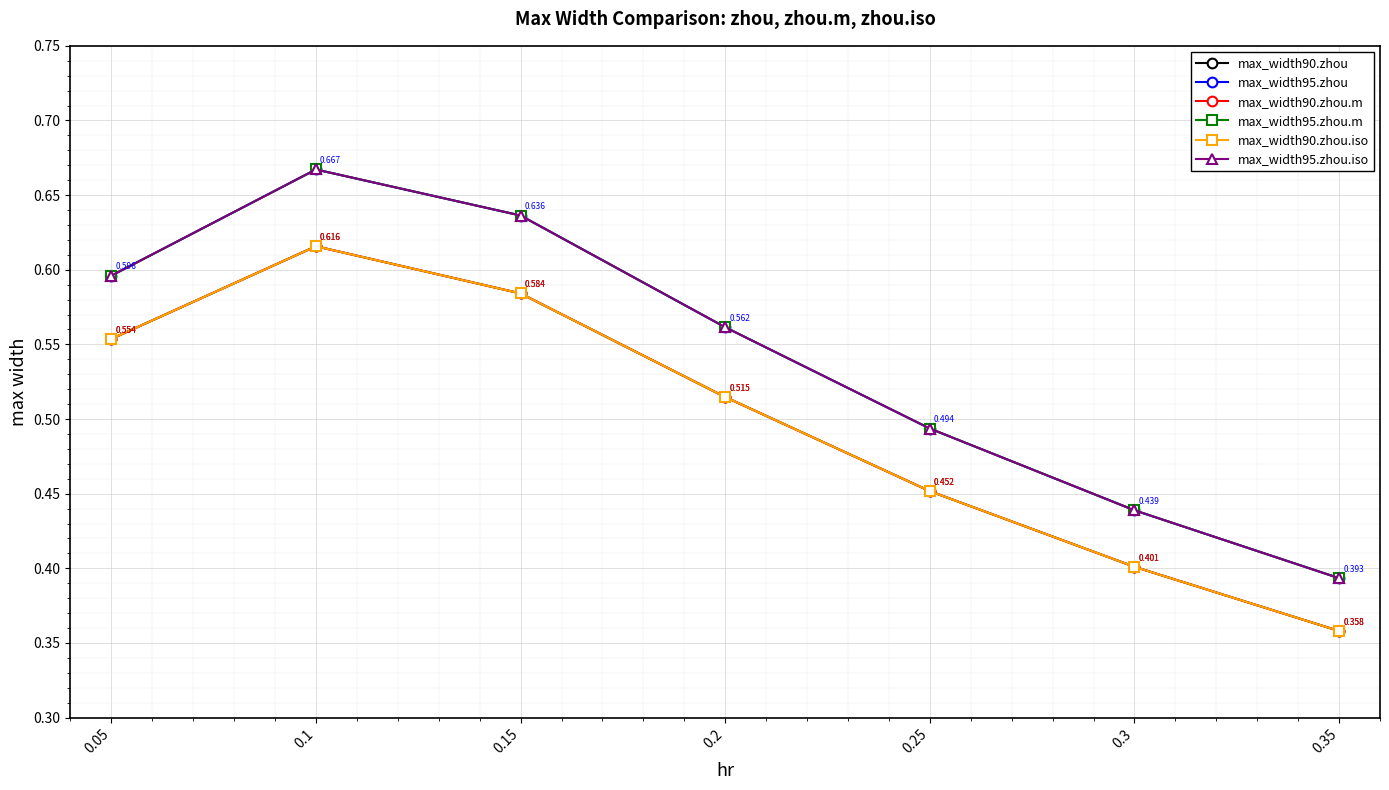

At which label is max_width90.zhou closest to 0?

0.35